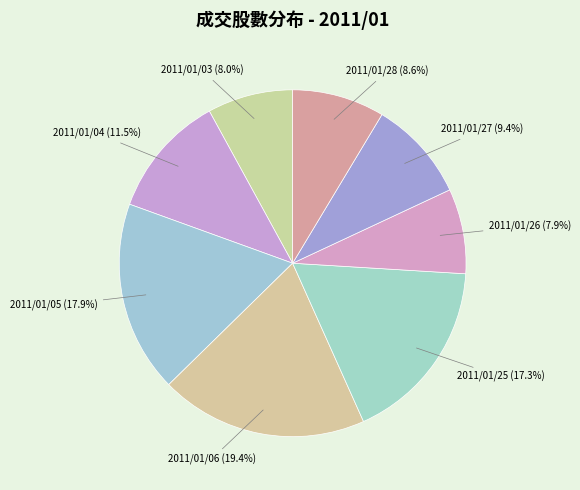

How much of the chart is everything except 2011/01/06?

80.6%